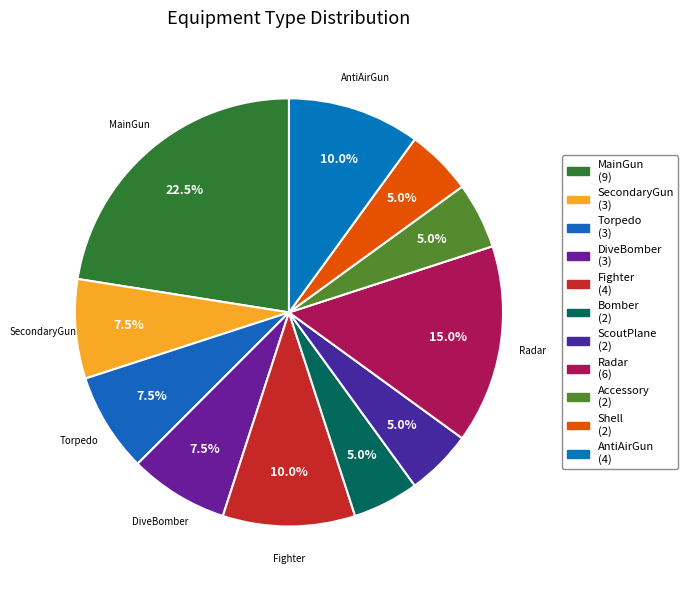

To the nearest percent, what percentage of the pie is Shell?

5%